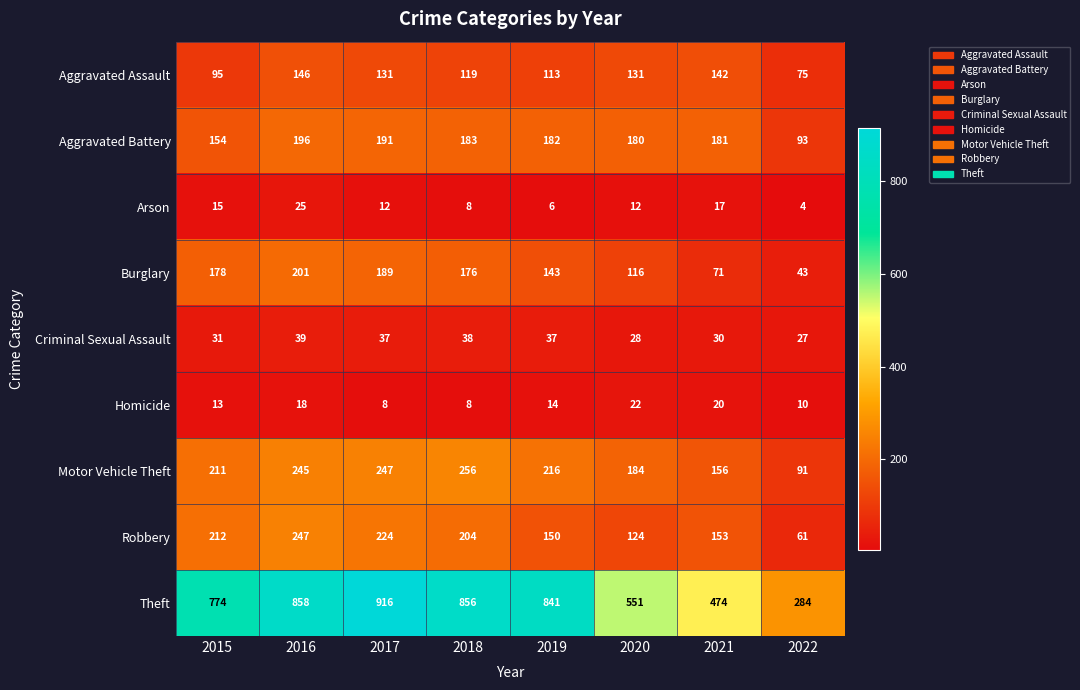

At 2021, list the series in order from smallest to largest.

Arson, Homicide, Criminal Sexual Assault, Burglary, Aggravated Assault, Robbery, Motor Vehicle Theft, Aggravated Battery, Theft